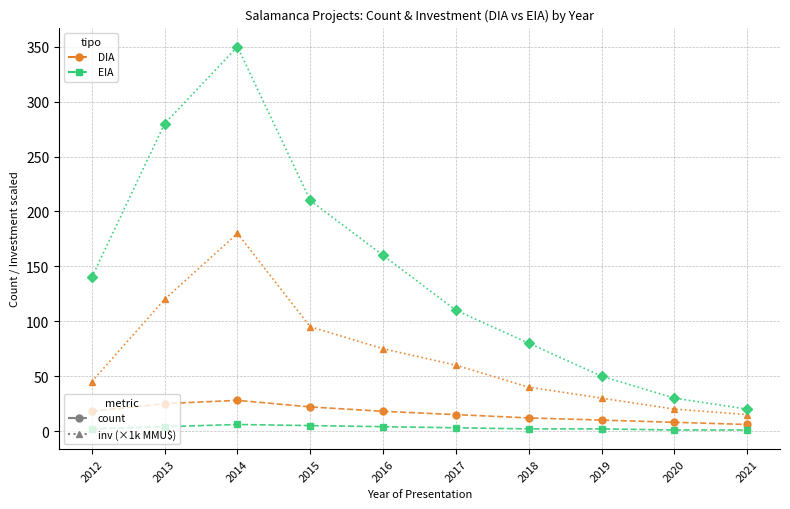

Count the number of data series in this chart.

4